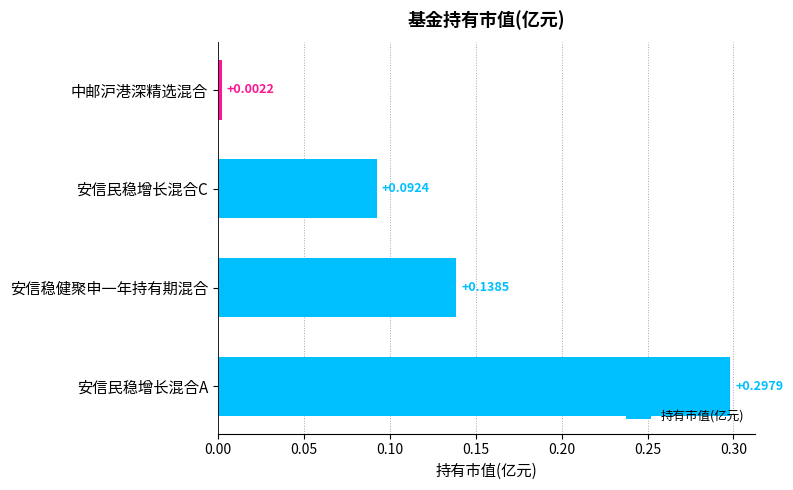

At which label is the value closest to 0?

中邮沪港深精选混合